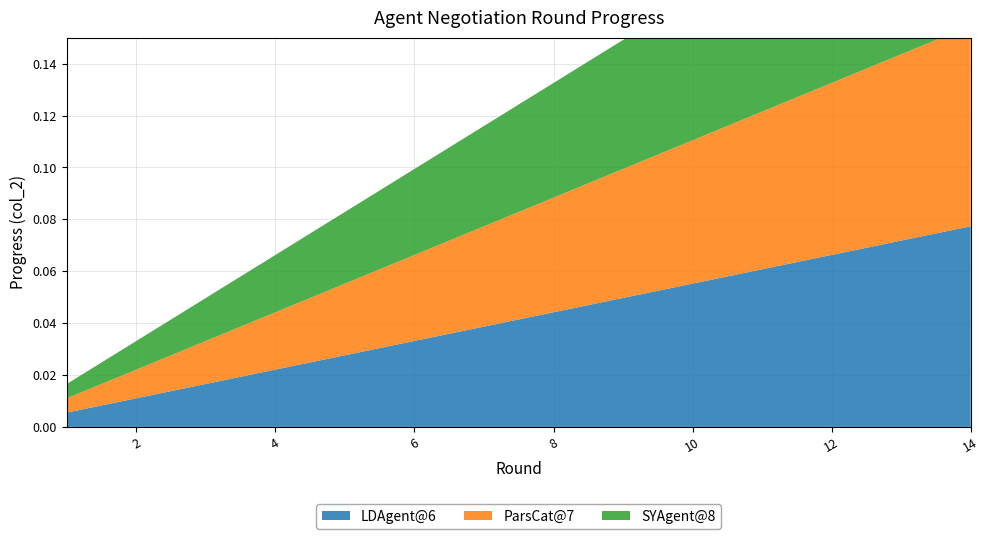

Reading left to right, list all the values displayed in this chart.

LDAgent@6: 1=0.0	2=0.0	3=0.0	4=0.0	5=0.0	6=0.0	7=0.0	8=0.0	9=0.0	10=0.1	11=0.1	12=0.1	13=0.1	14=0.1
ParsCat@7: 1=0.0	2=0.0	3=0.0	4=0.0	5=0.0	6=0.0	7=0.0	8=0.0	9=0.0	10=0.1	11=0.1	12=0.1	13=0.1	14=0.1
SYAgent@8: 1=0.0	2=0.0	3=0.0	4=0.0	5=0.0	6=0.0	7=0.0	8=0.0	9=0.0	10=0.1	11=0.1	12=0.1	13=0.1	14=0.1